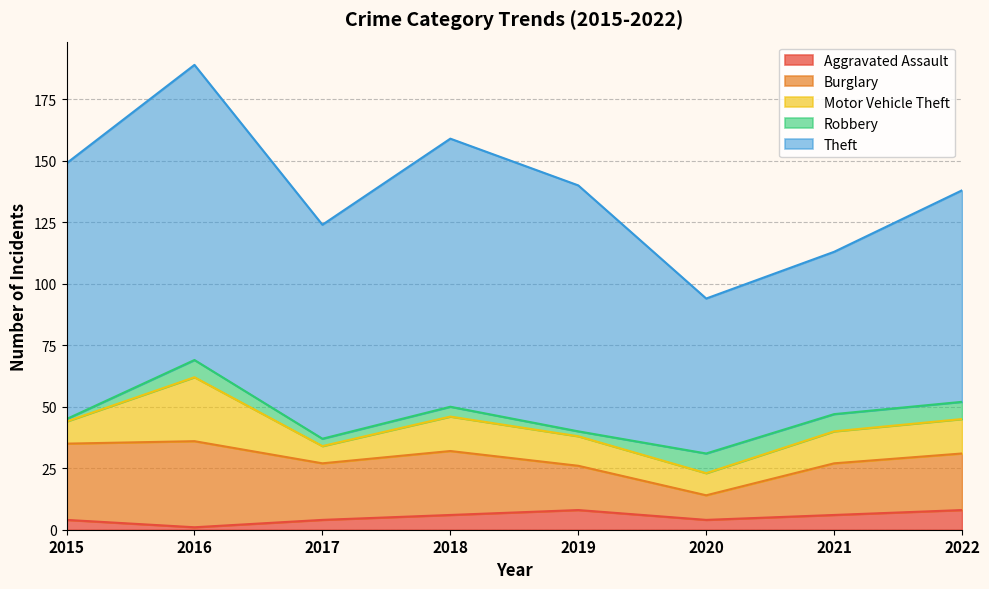

What is the spread (max minus min) of values at 2021?

60